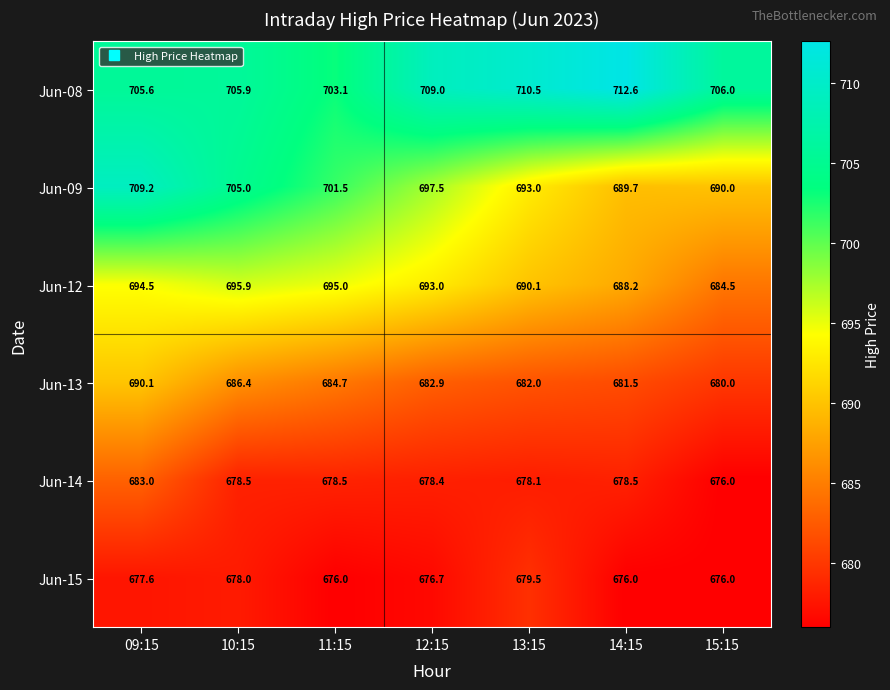

Is it true that Jun-14 equals 678.5 at 11:15?

True